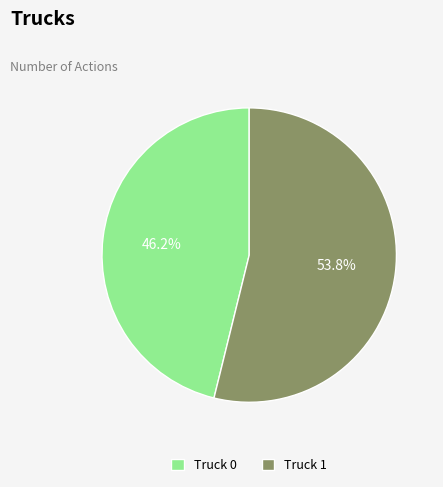

What is the ratio of the value at Truck 0 to the value at Truck 1?

0.9